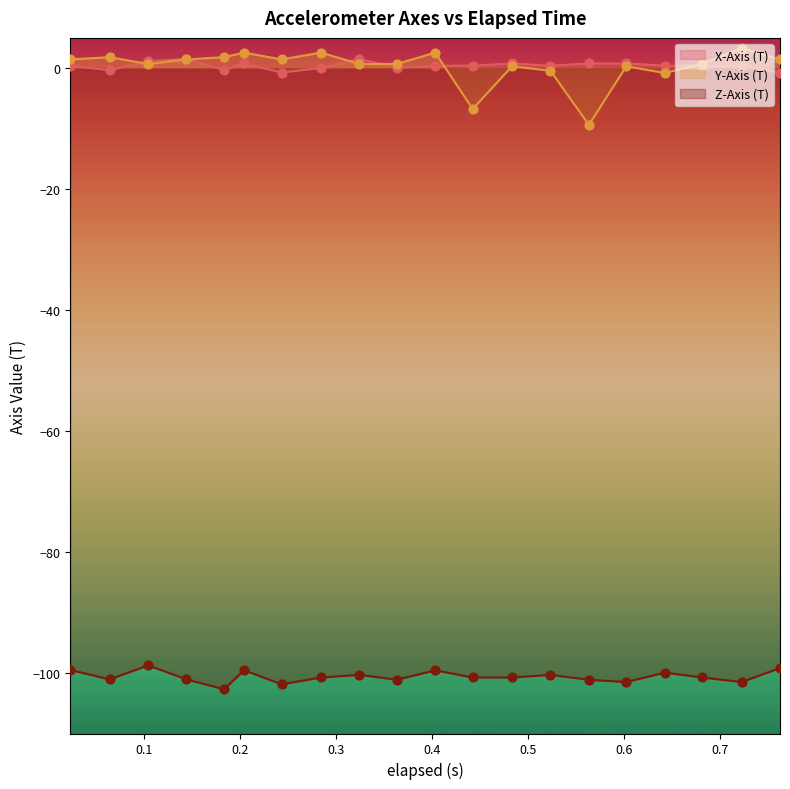

Which series reaches the minimum Y coordinate?

Z-Axis (T)